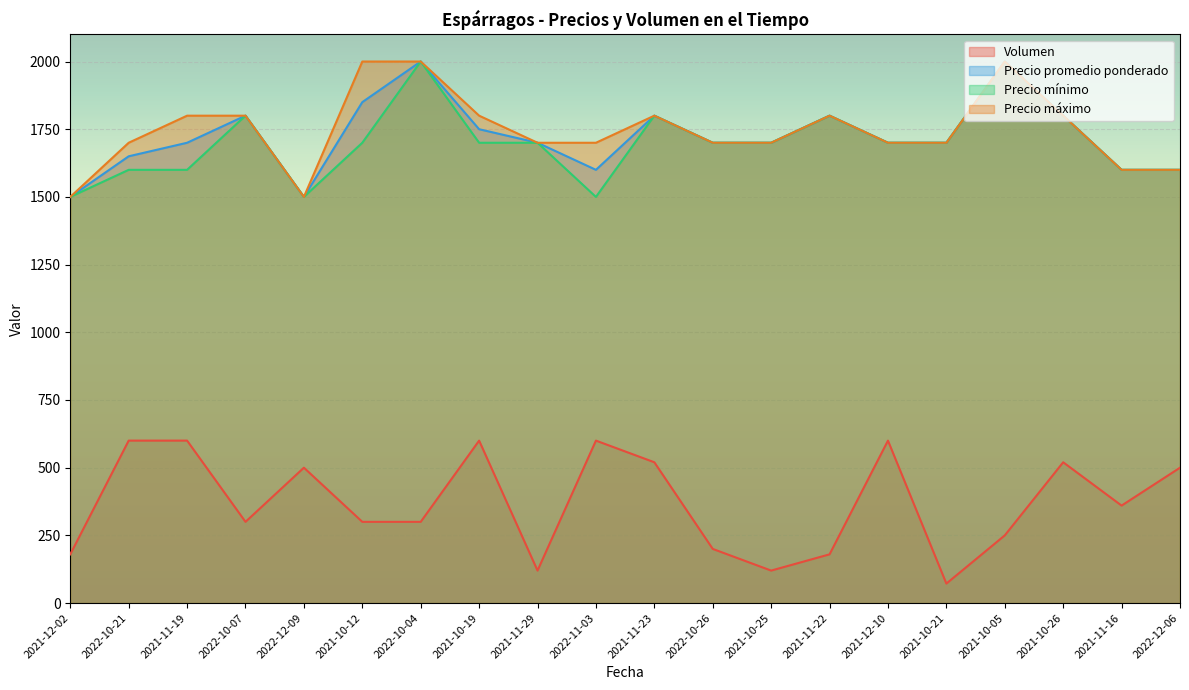

Which category has the highest value across all series?

2022-10-04